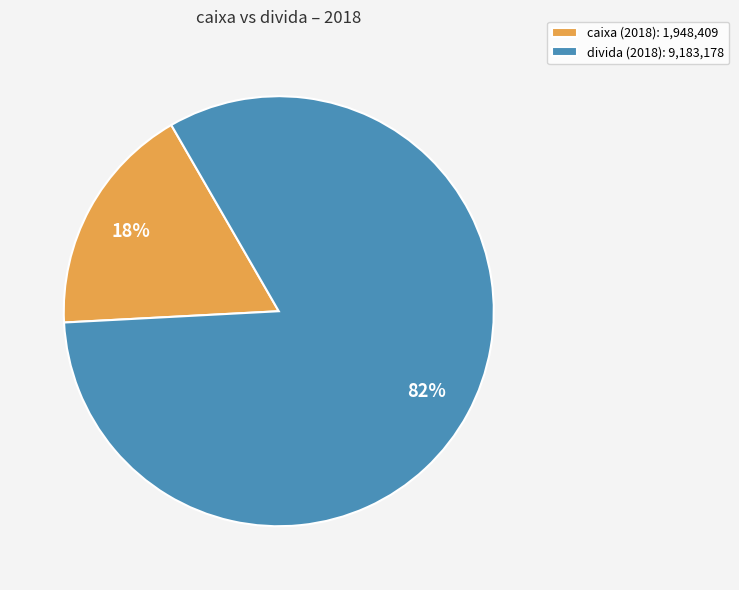

How many slices are in this pie chart?

2